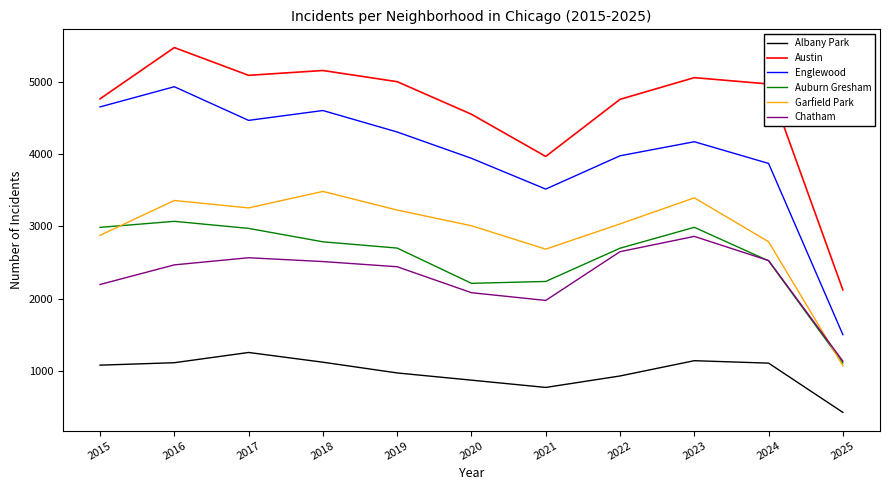

Read the Albany Park value at 2016, to the nearest 50.

1100